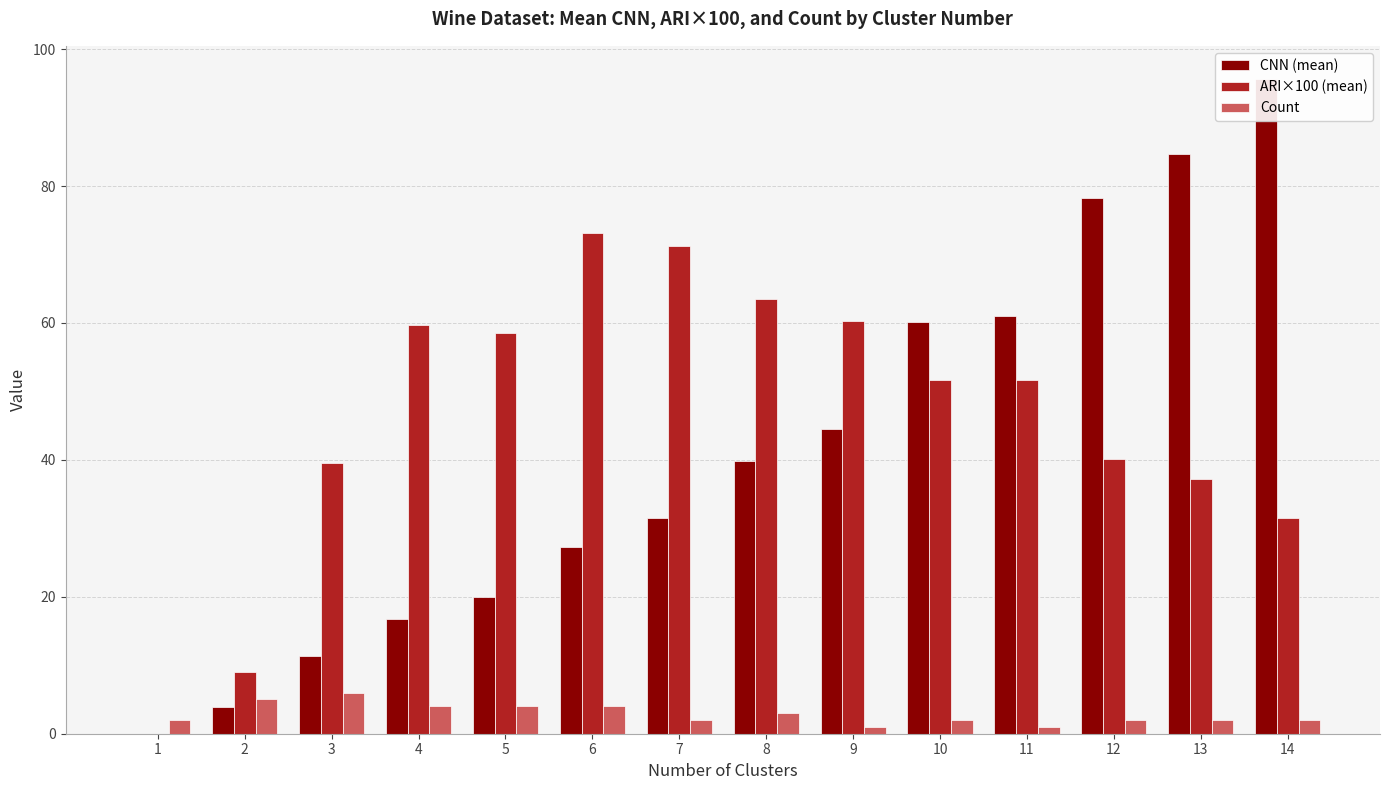

What is the spread (max minus min) of values at 4?

55.7